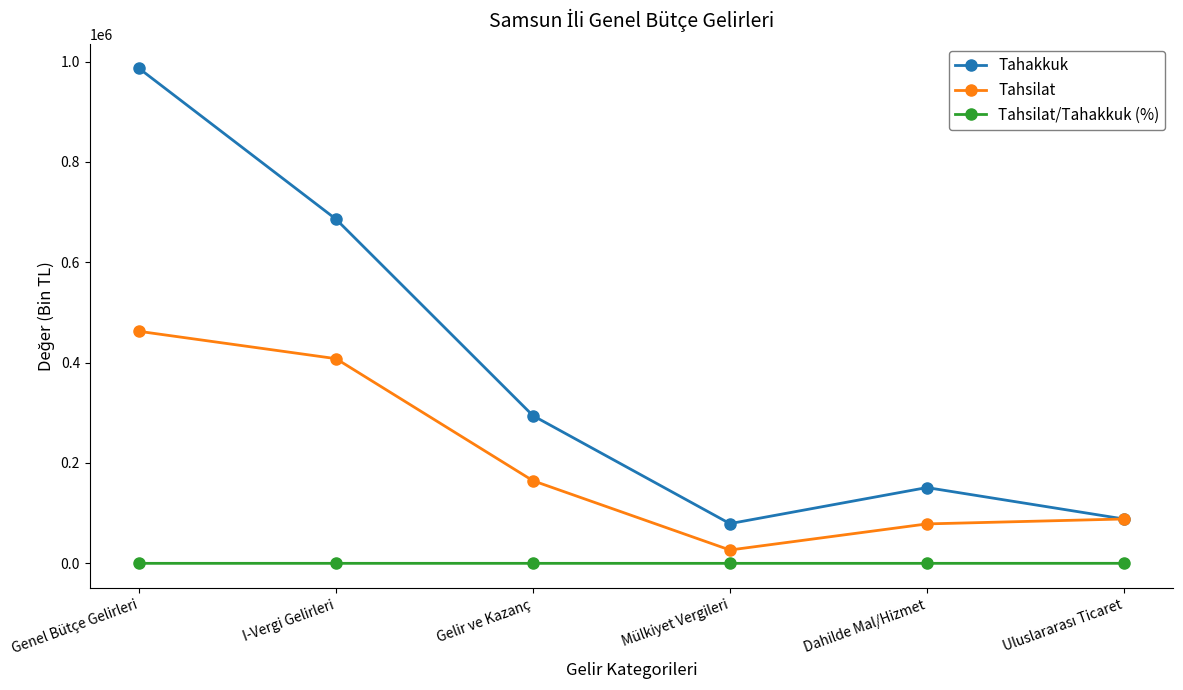

Does the chart have visible grid lines?

No